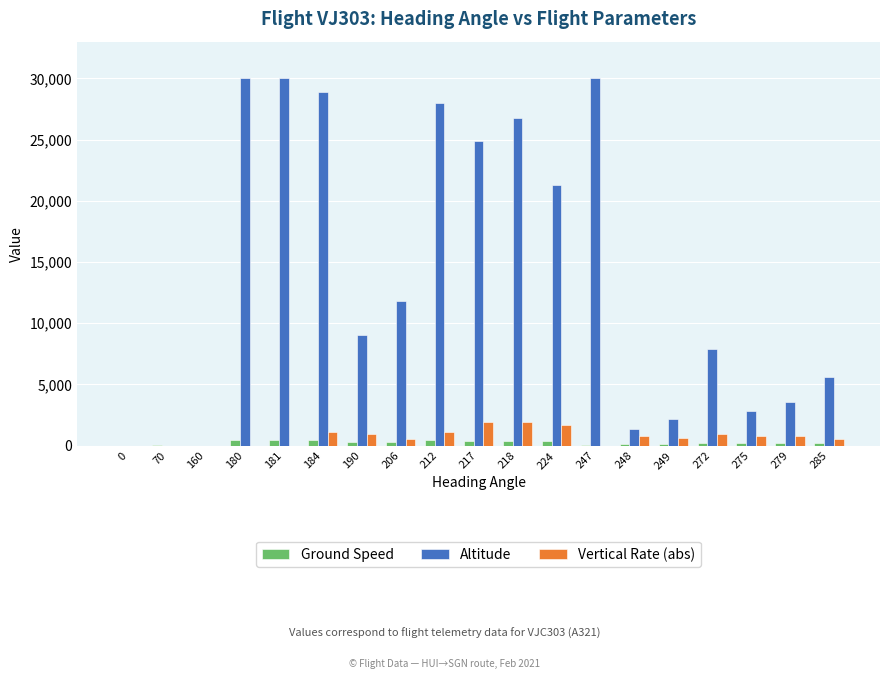

The Vertical Rate (abs) series shows 960 at 190. True or false?

True